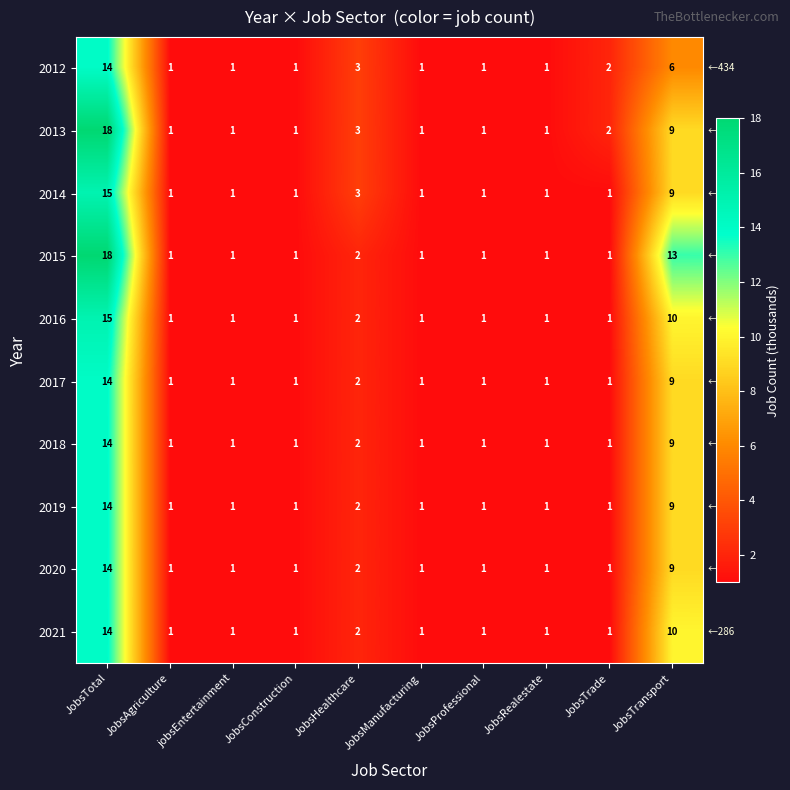

What is the difference between the maximum and minimum values in the 2012 series?

13